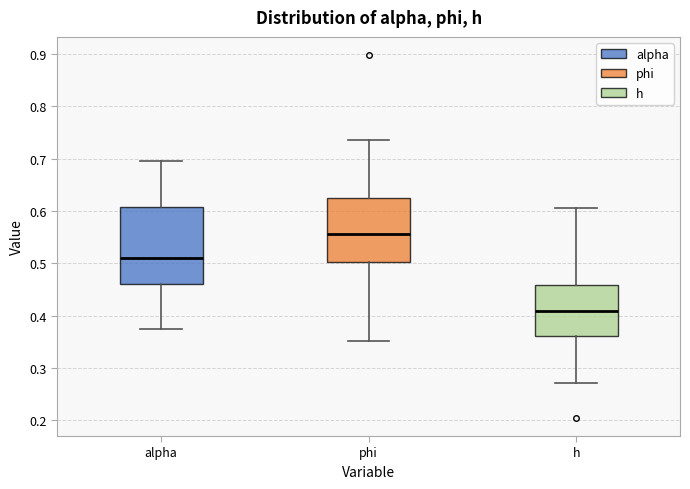

Reading left to right, transcribe this box plot: for each box, give where its median line is, the range the box spans, and where its two whiskers end, as read against the y-axis. The values are not printed on the chart, so give them approximately, as read against the axis.

alpha: median 0.51, box 0.46 to 0.61, whiskers 0.37 to 0.70
phi: median 0.56, box 0.50 to 0.62, whiskers 0.35 to 0.74
h: median 0.41, box 0.36 to 0.46, whiskers 0.27 to 0.61